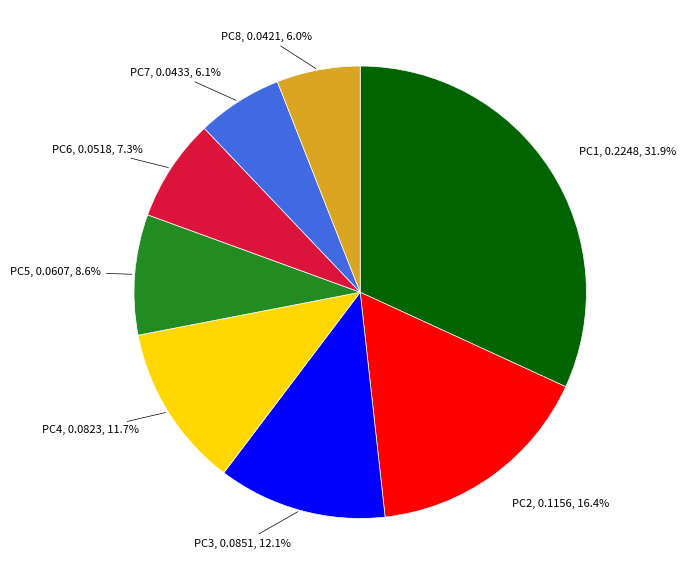

Which slice is the largest?

PC1